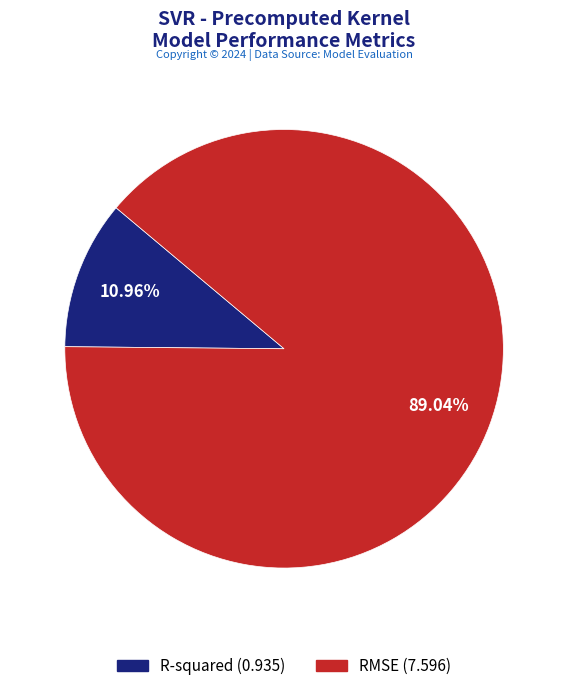

To the nearest percent, what is the average slice percentage?

50%